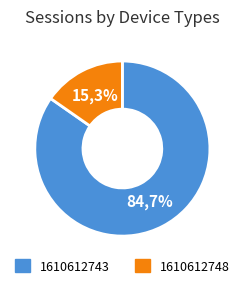

Count the number of slices in the pie.

2